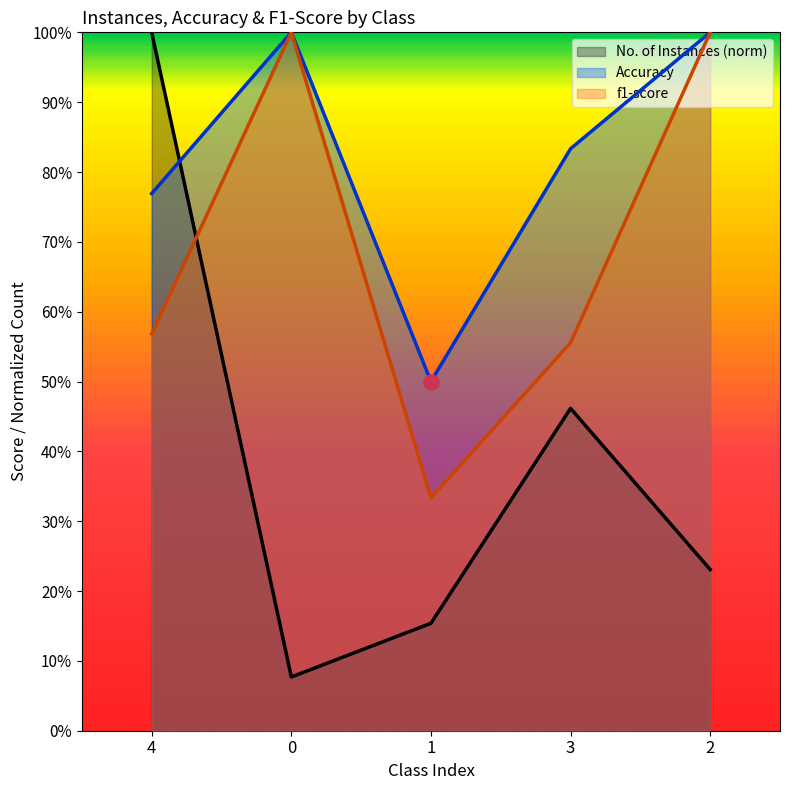

Which series reaches the maximum Y coordinate?

No. of Instances